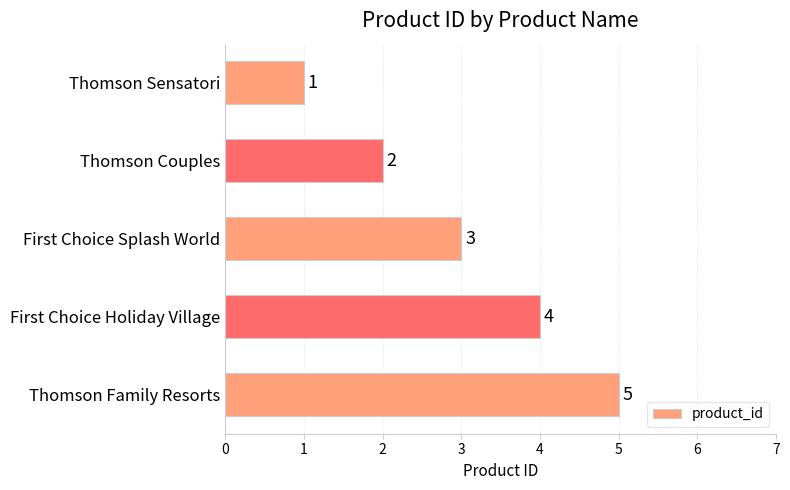

At which label is the value closest to 3?

First Choice Splash World